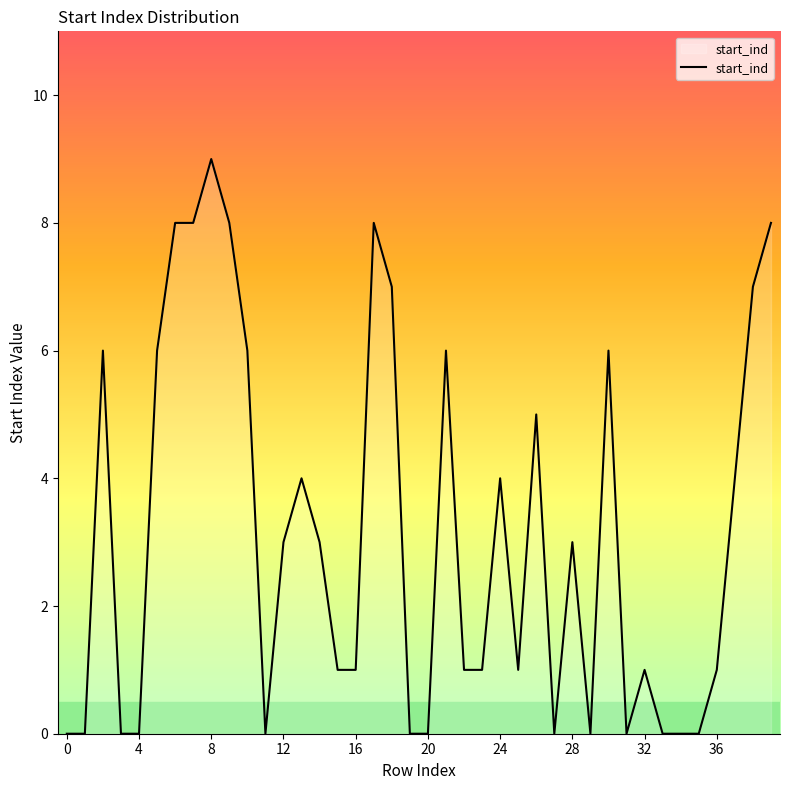

What is the average value?

3